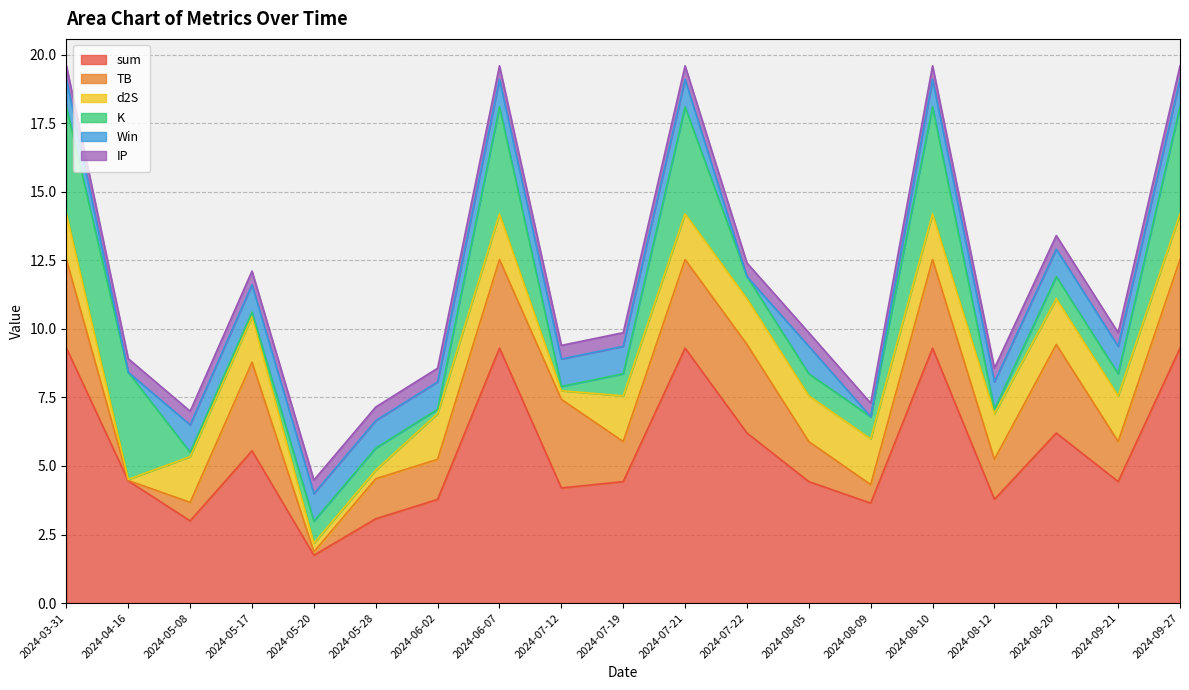

The Win series shows 0.6 at 2024-08-12. True or false?

False